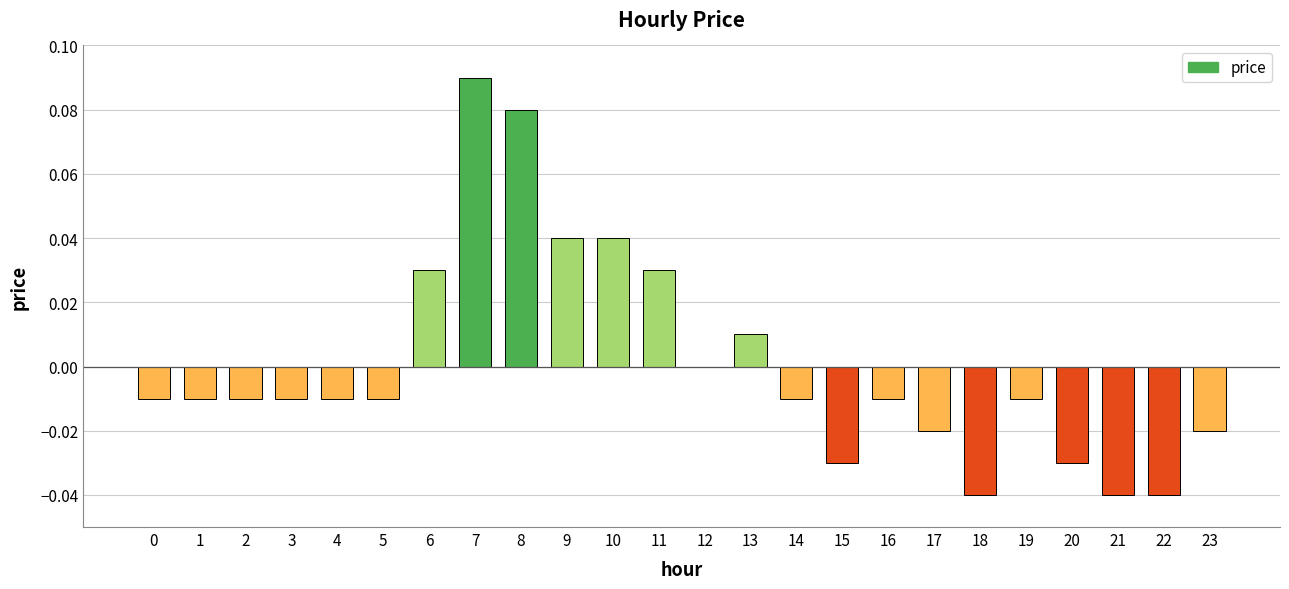

Between 13 and 14, which is larger?

13